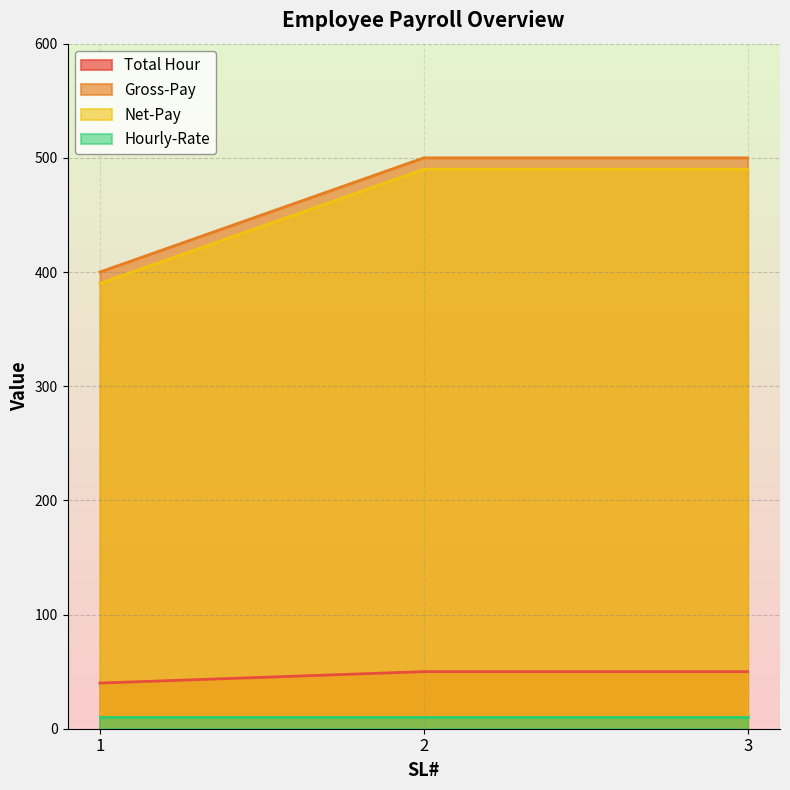

List the series in order of their peak value, highest first.

Gross-Pay, Net-Pay, Total Hour, Hourly-Rate